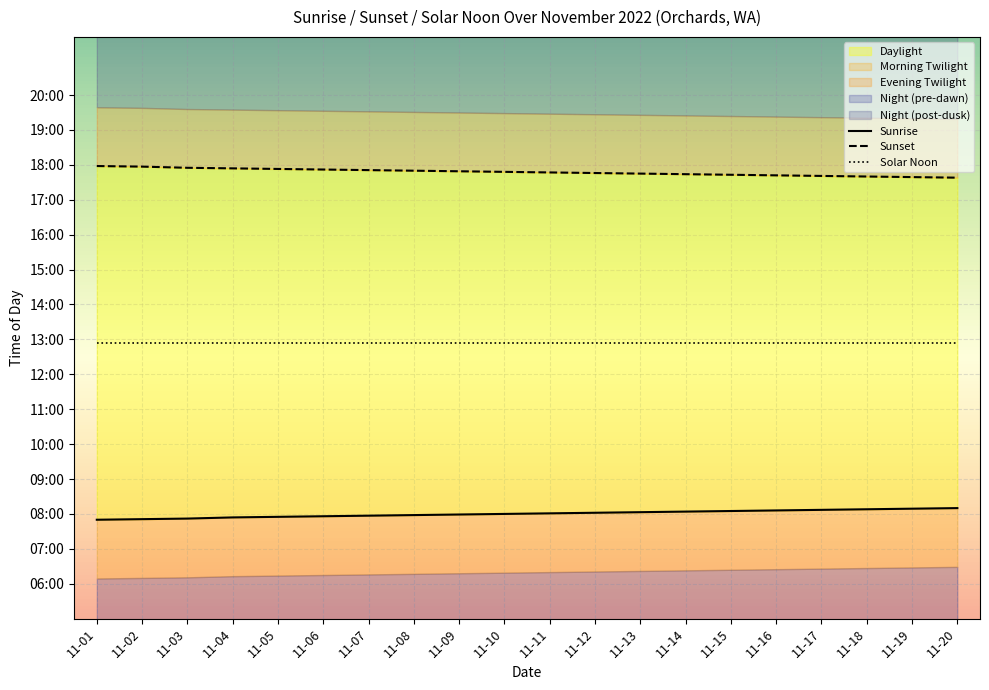

What is the total value across all series at 11-07?

2322